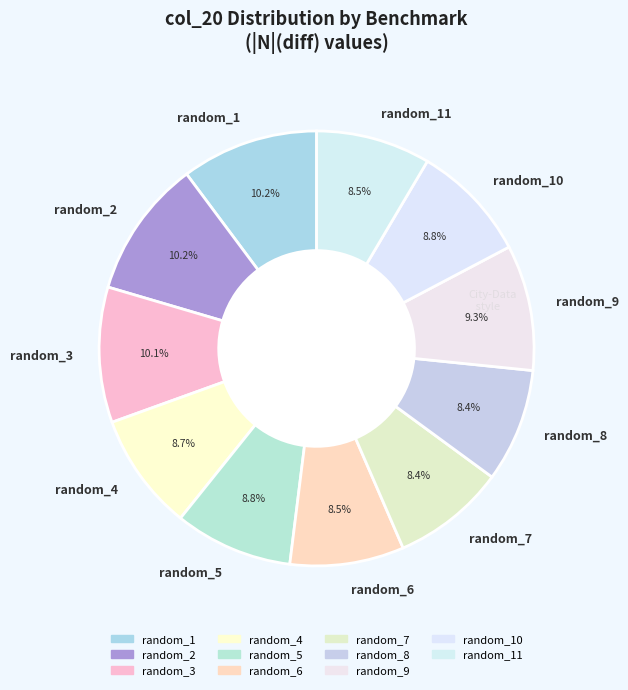

Is random_3 the majority of the pie?

No